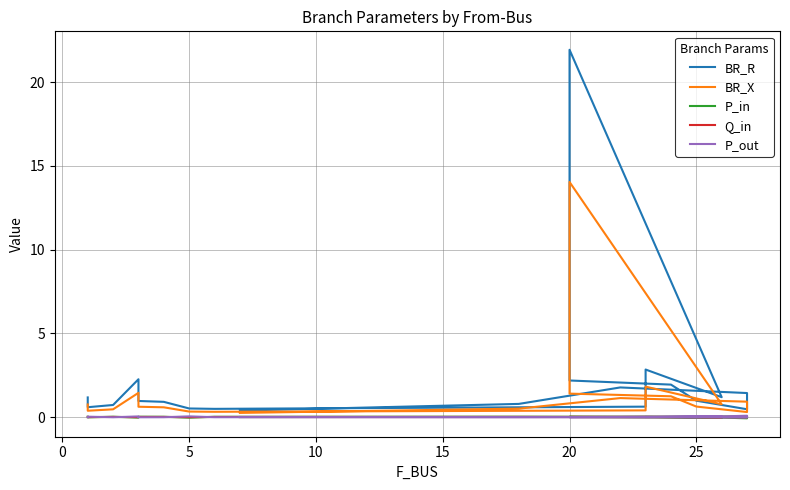

How many lines are shown in the chart?

5